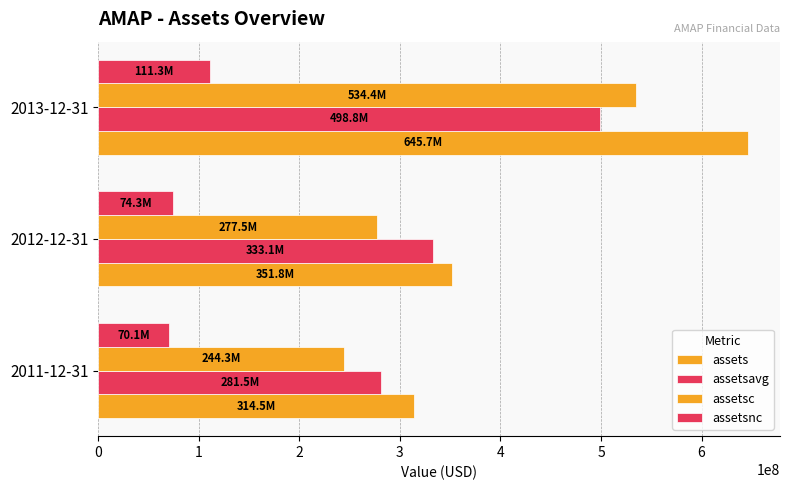

What is the sum of all assetsnc values?

255803000